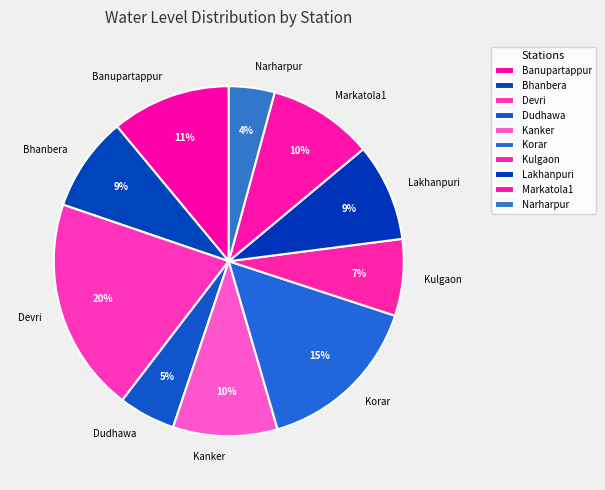

How many segments does this pie chart have?

10